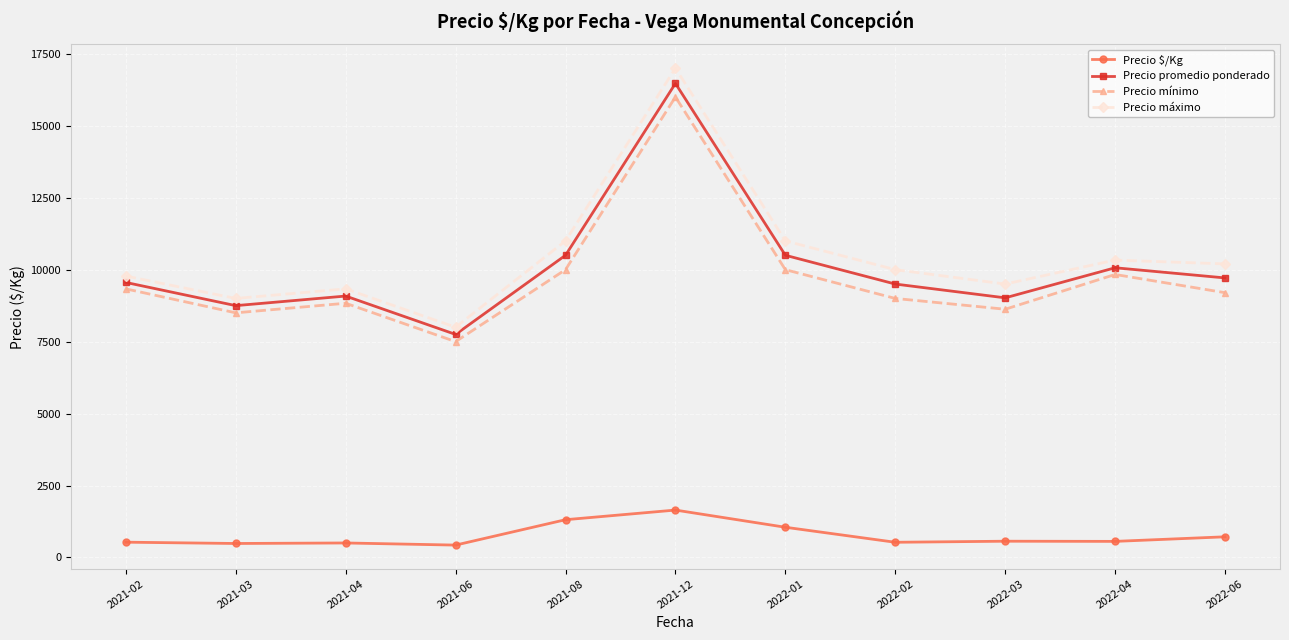

At which category is the sum across all series the highest?

2021-12